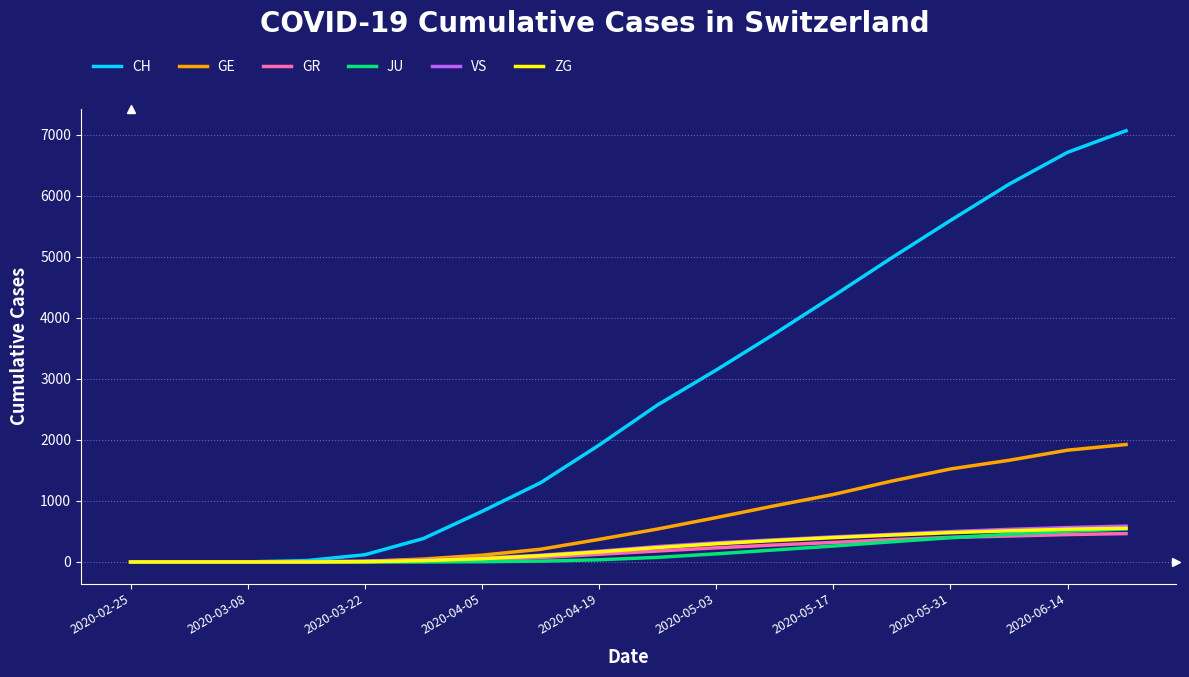

How many series are shown in this chart?

6